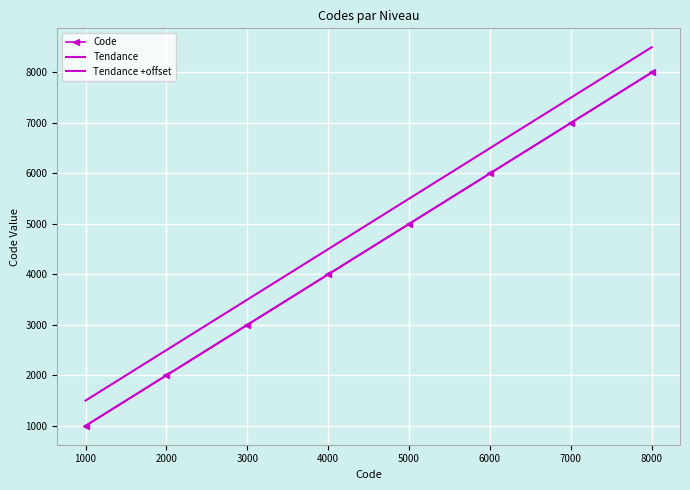

What is the maximum value shown in the chart?

8000